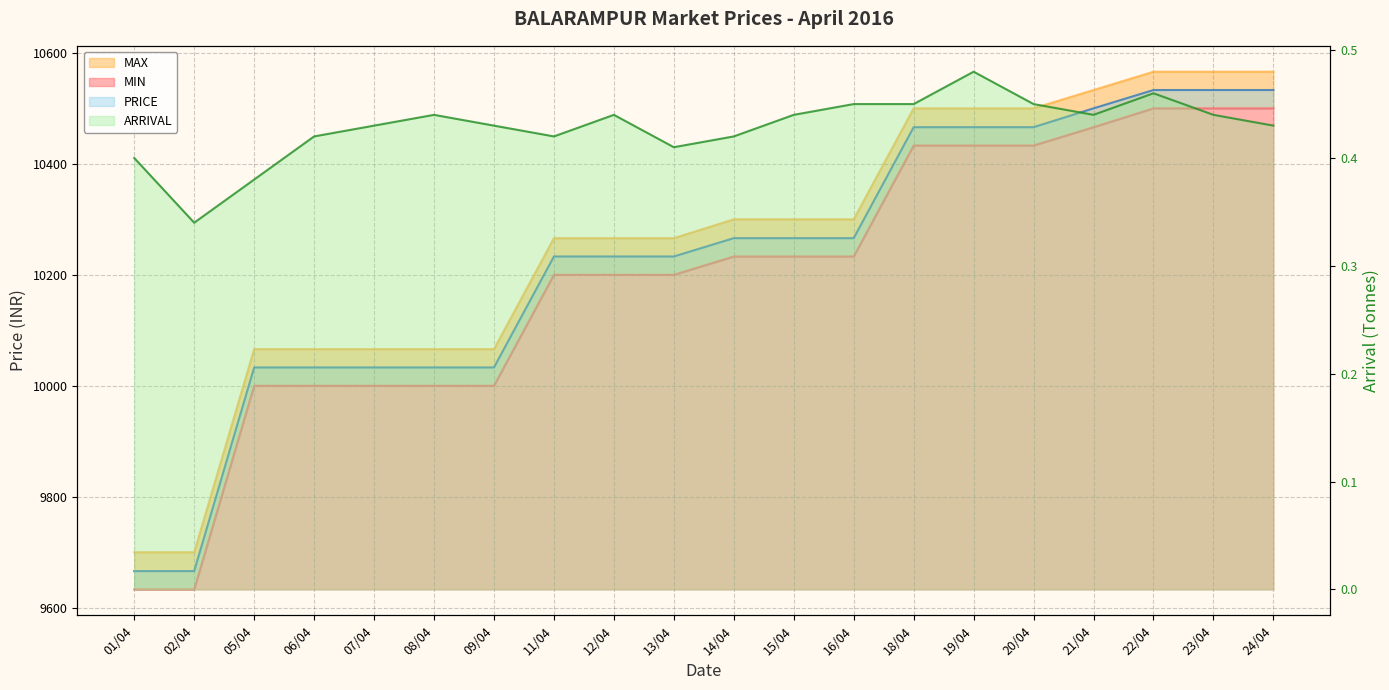

What is the difference between the highest and lowest values at 05/04?

10065.6